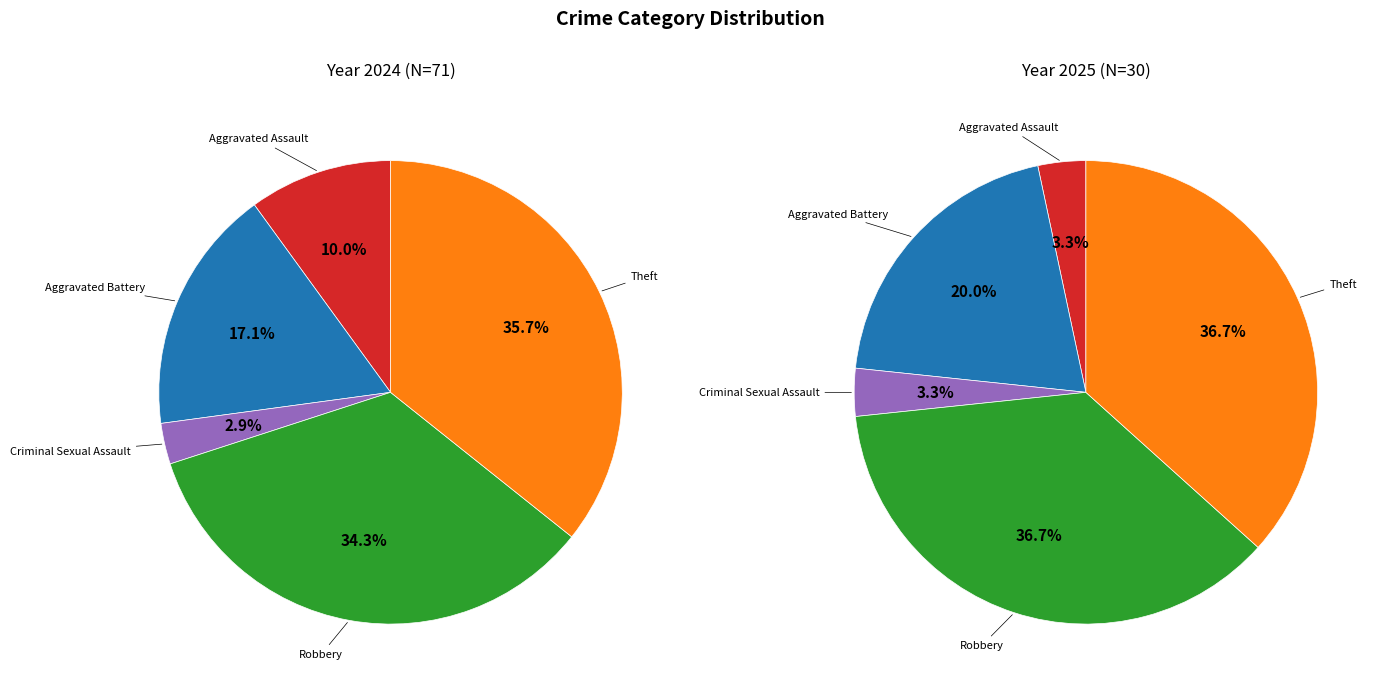

Count the number of slices in the pie.

5